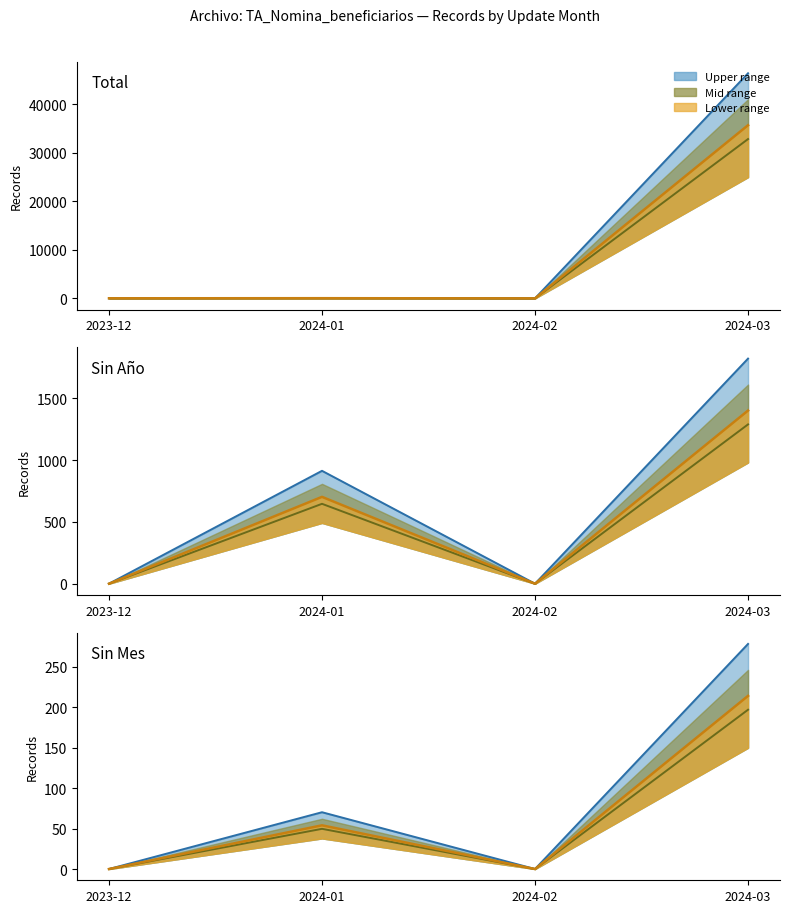

How many series are shown in this chart?

3